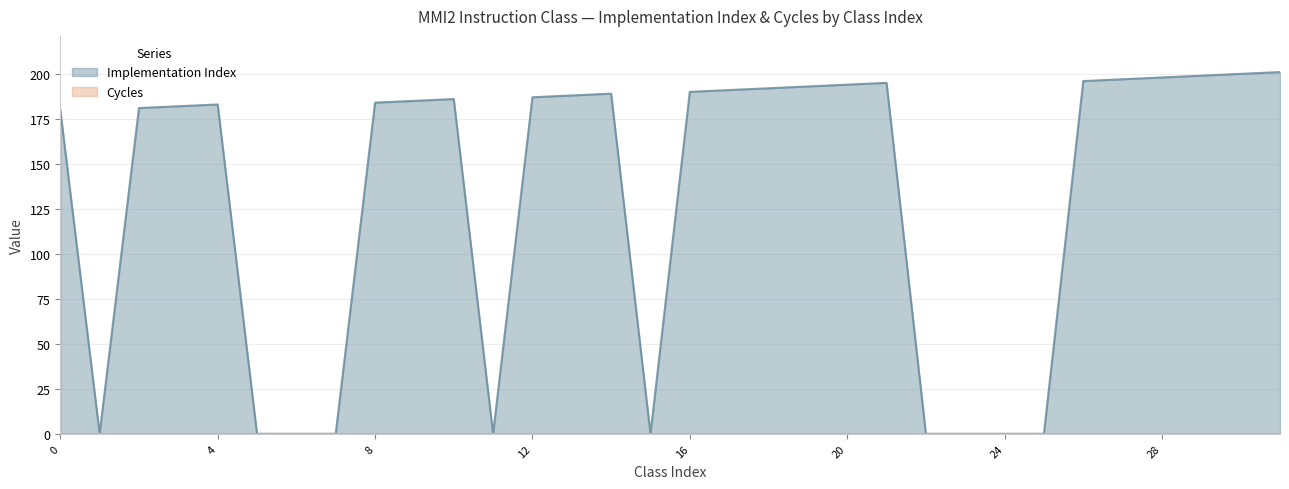

What is the difference between the maximum and second lowest values?

201